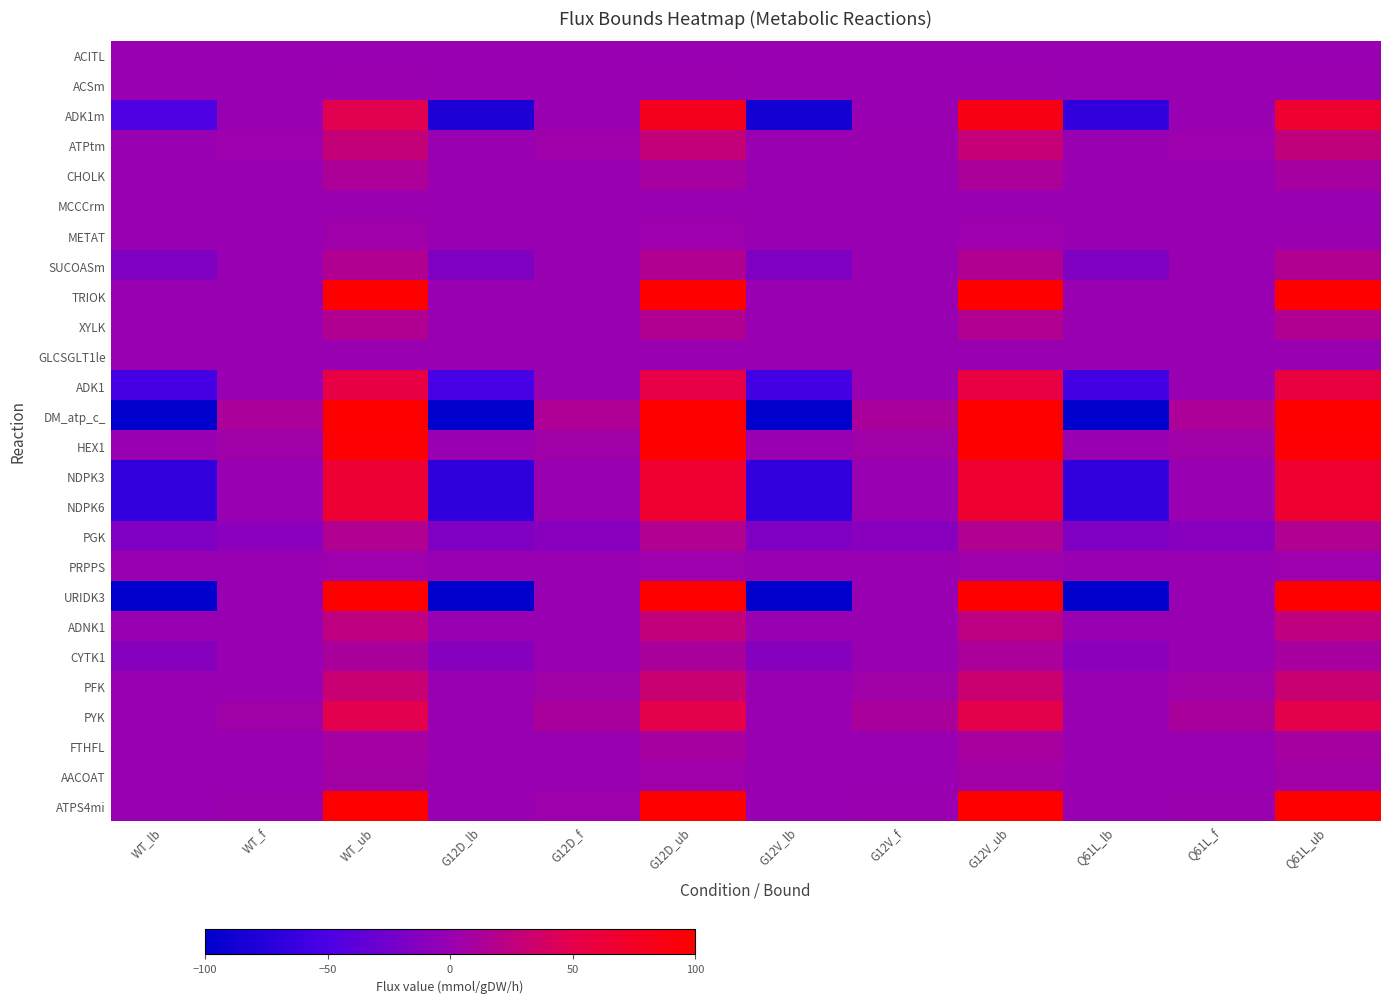

Rank the series by their maximum value, from lowest to highest.

GLCSGLT1le, ACITL, MCCCrm, ACSm, PRPPS, METAT, AACOAT, FTHFL, CYTK1, CHOLK, SUCOASm, XYLK, PGK, ADNK1, ATPtm, PFK, PYK, ADK1, NDPK3, NDPK6, ADK1m, TRIOK, DM_atp_c_, HEX1, URIDK3, ATPS4mi